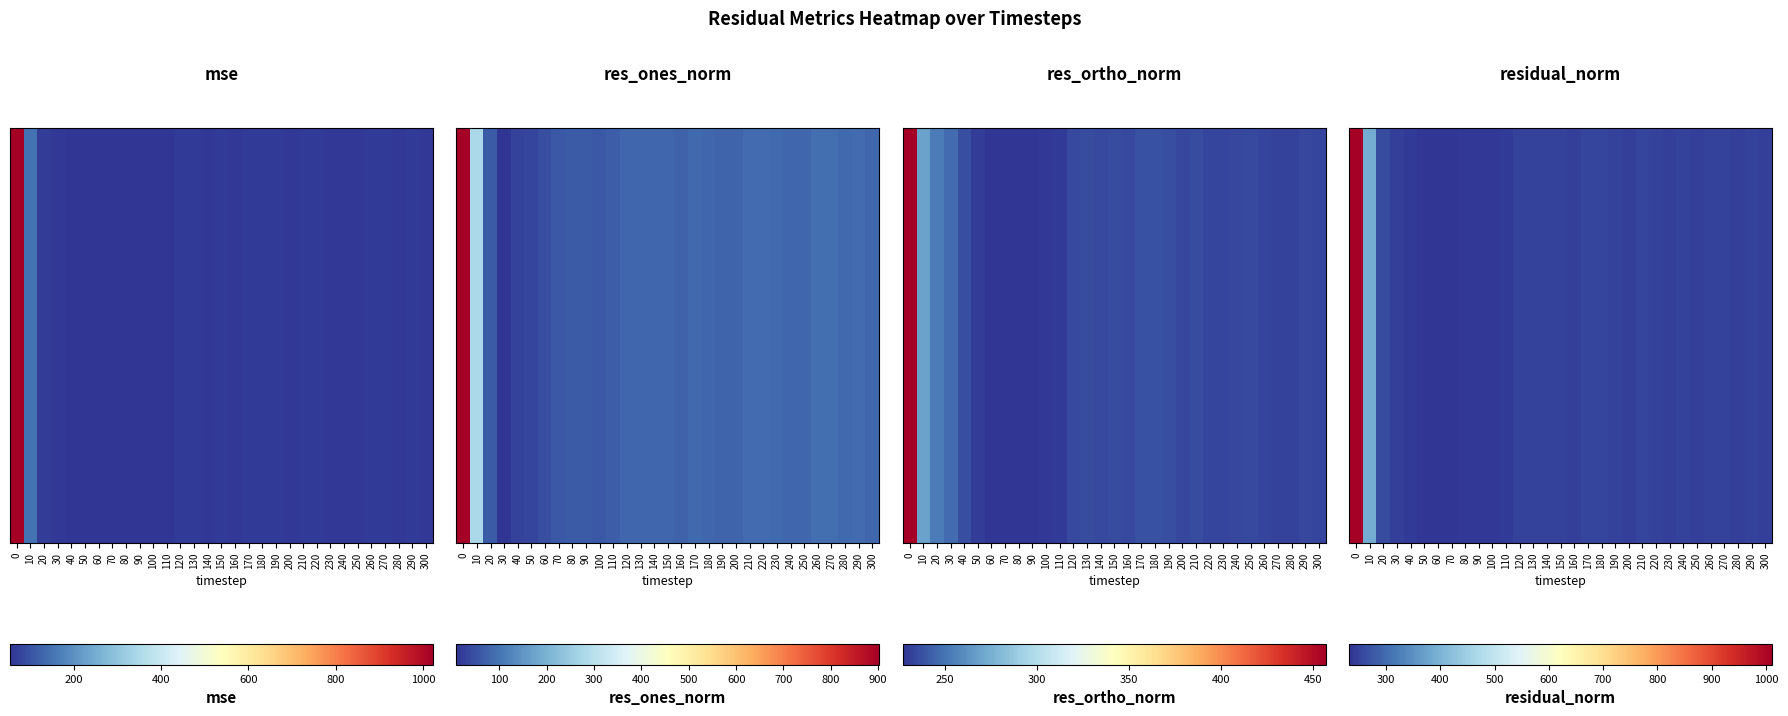

What is the greatest value displayed?

1011.3